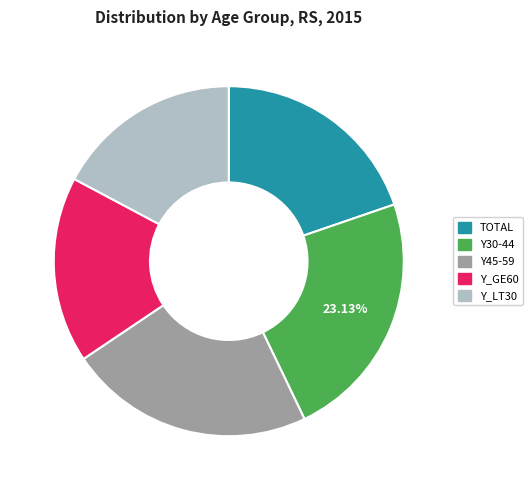

The TOTAL slice represents 28% of the pie. True or false?

False